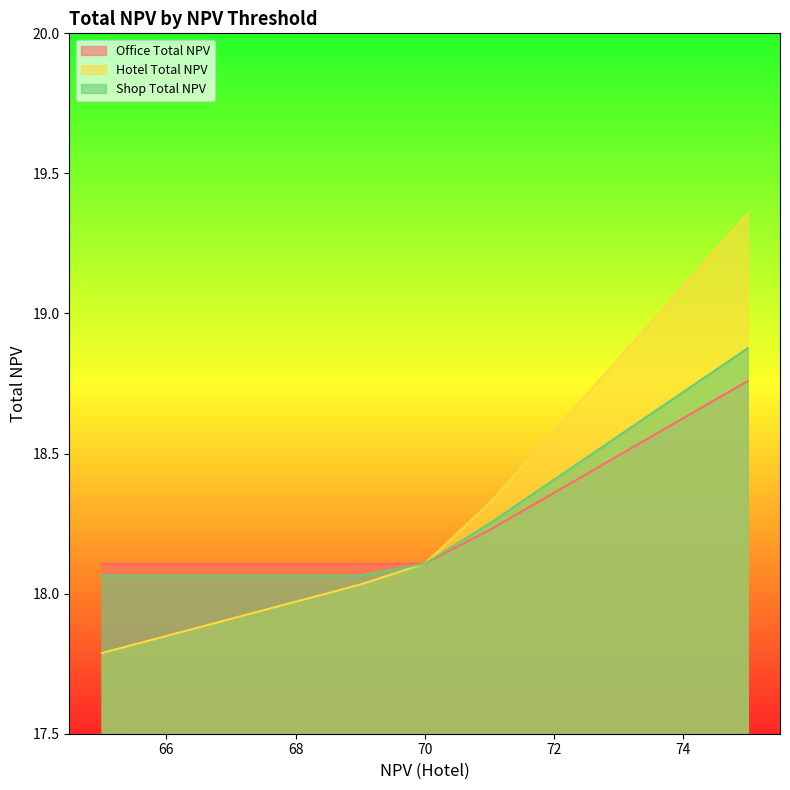

True or false: Hotel Total NPV and Shop Total NPV intersect in this chart.

False